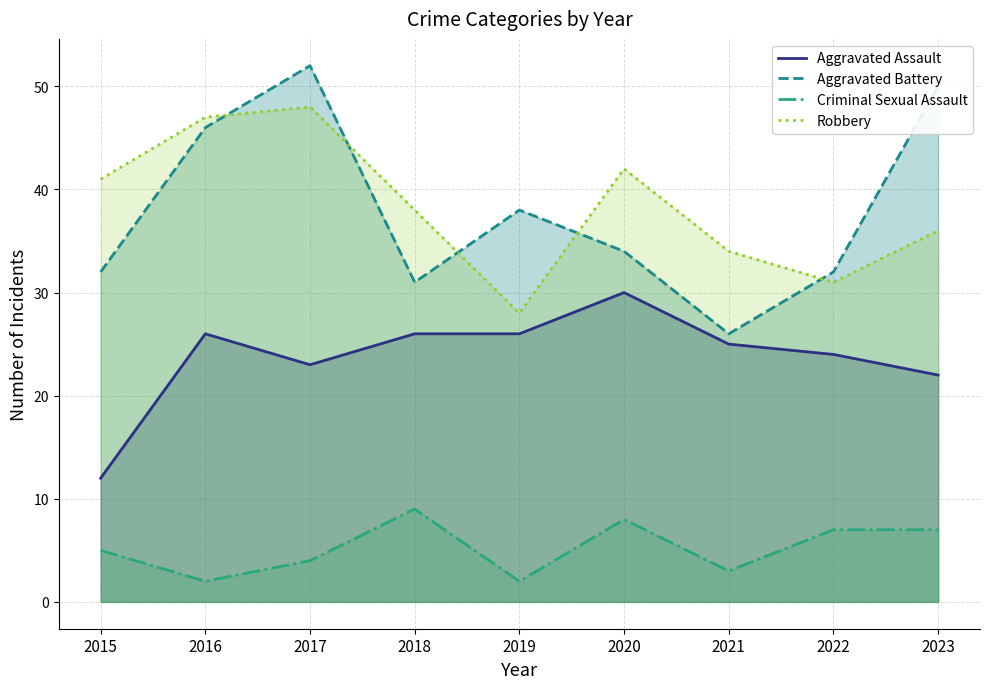

What is the value of the Robbery point at the 8th from the left?

31